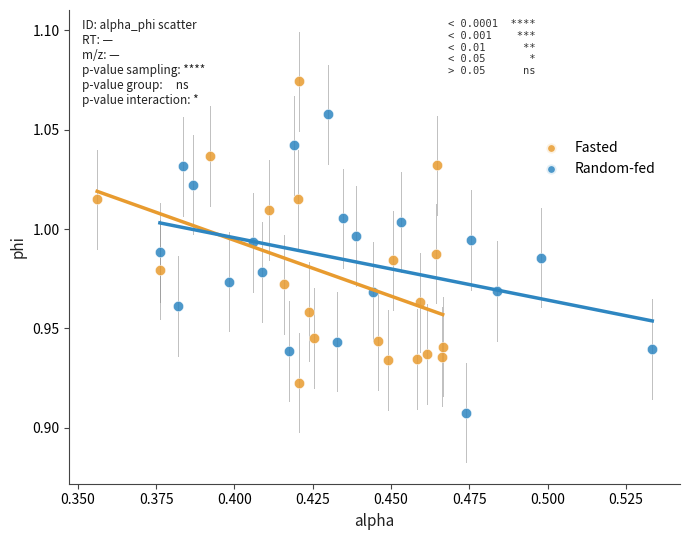

Which series contains the lowest Y value?

Random-fed